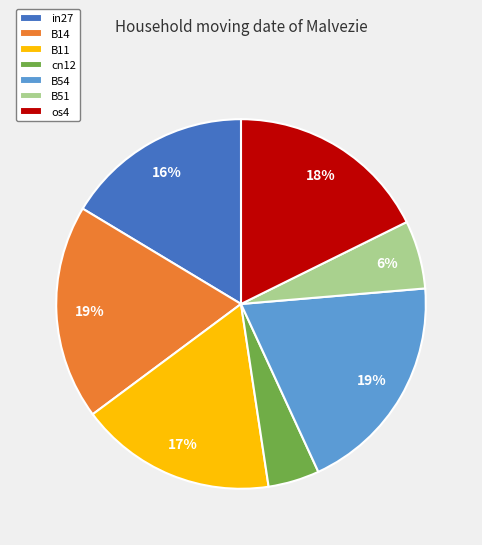

Does any single category account for the majority?

No